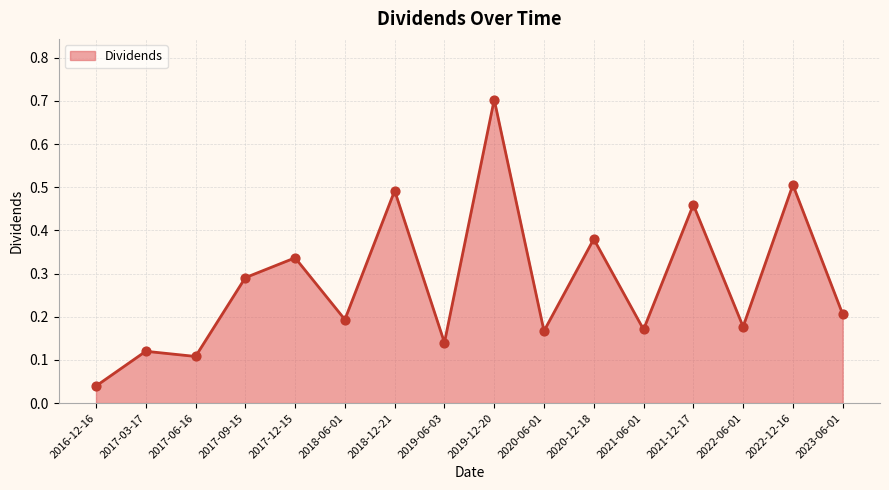

What is the change in value from 2017-03-17 to 2021-06-01?

+0.1